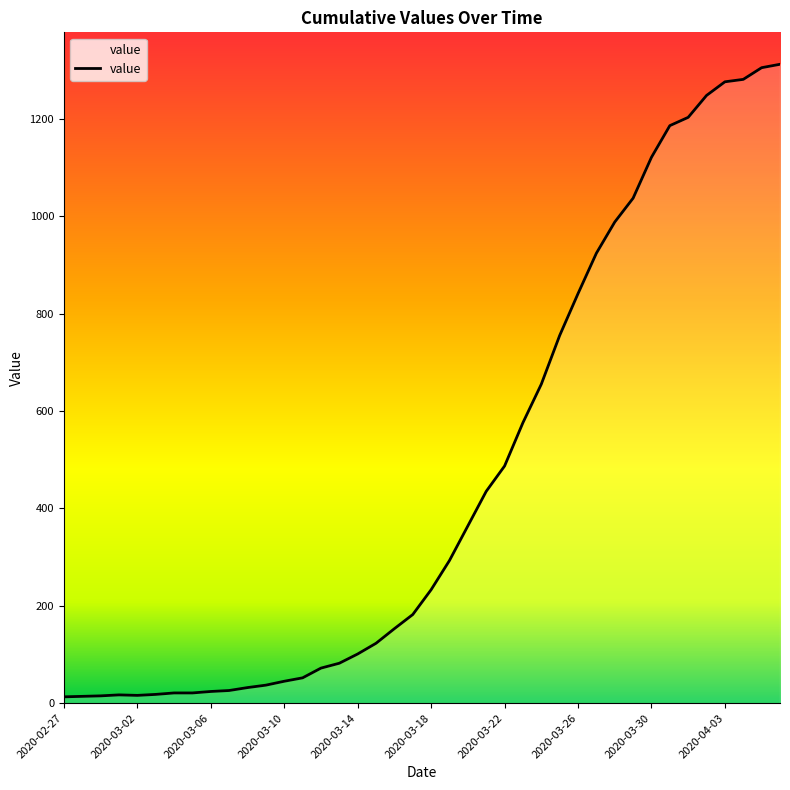

What is the maximum value shown in the chart?

1312